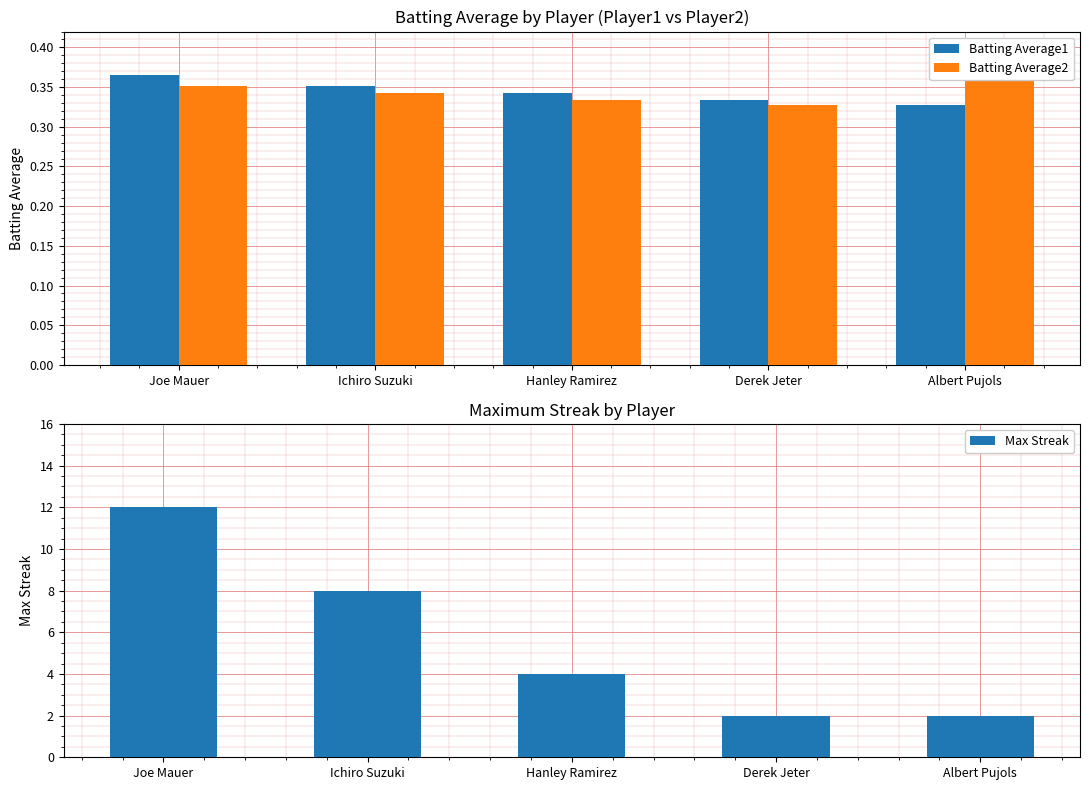

At which category does the chart reach its minimum across all series?

Albert Pujols